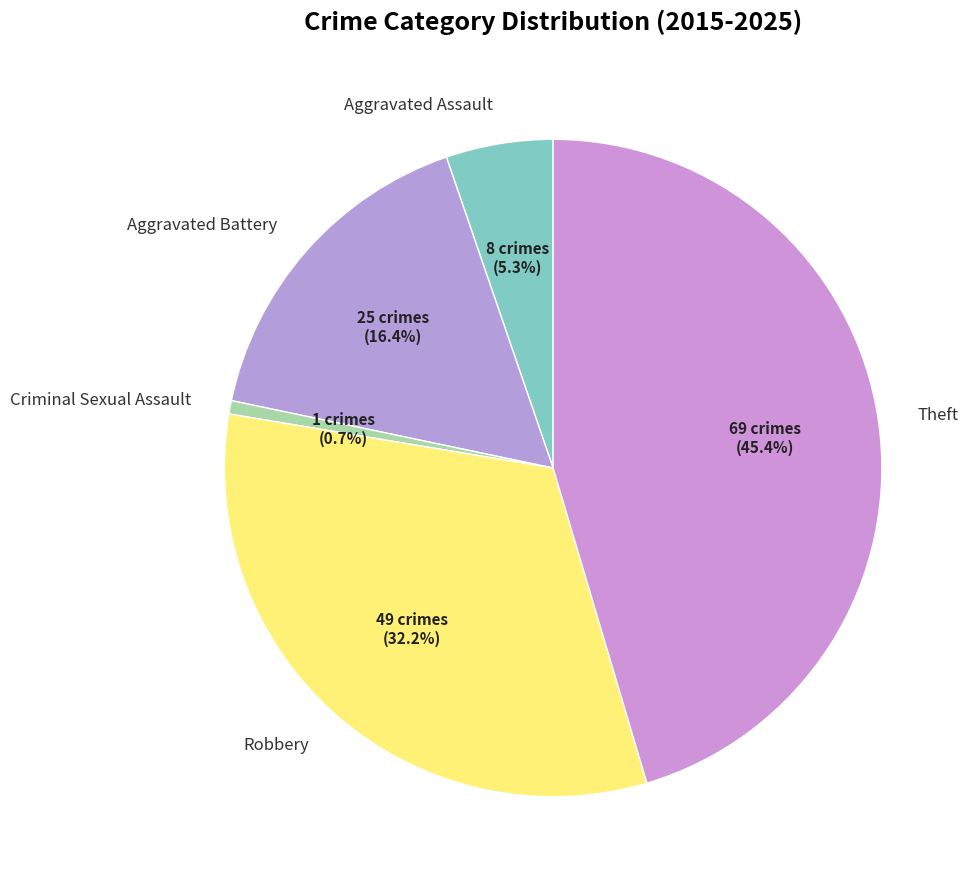

To the nearest percent, what is the average slice percentage?

20%